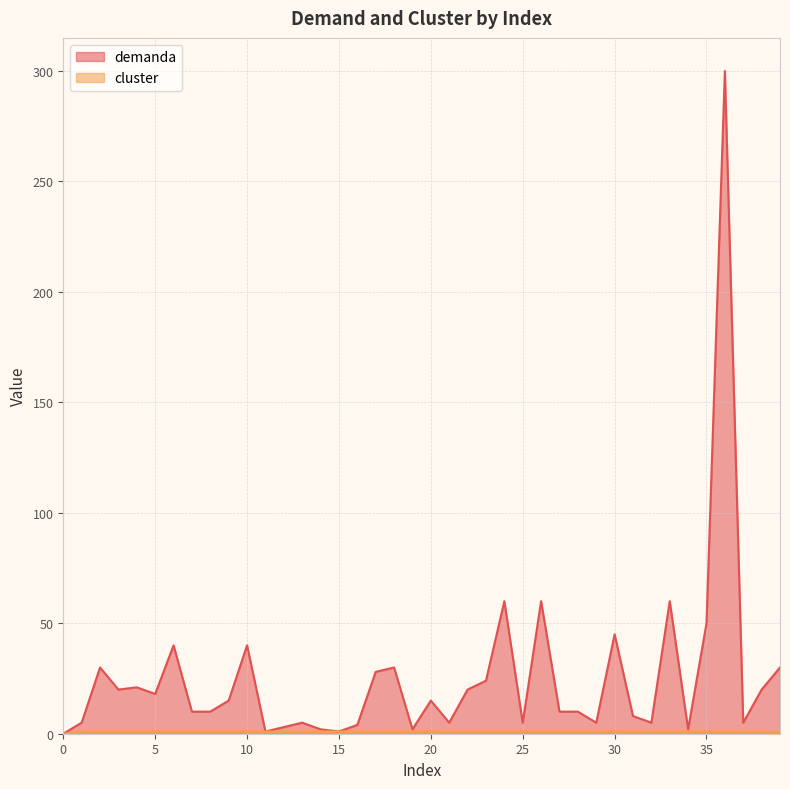

What is the value of the demanda point at the 25th from the left?

60